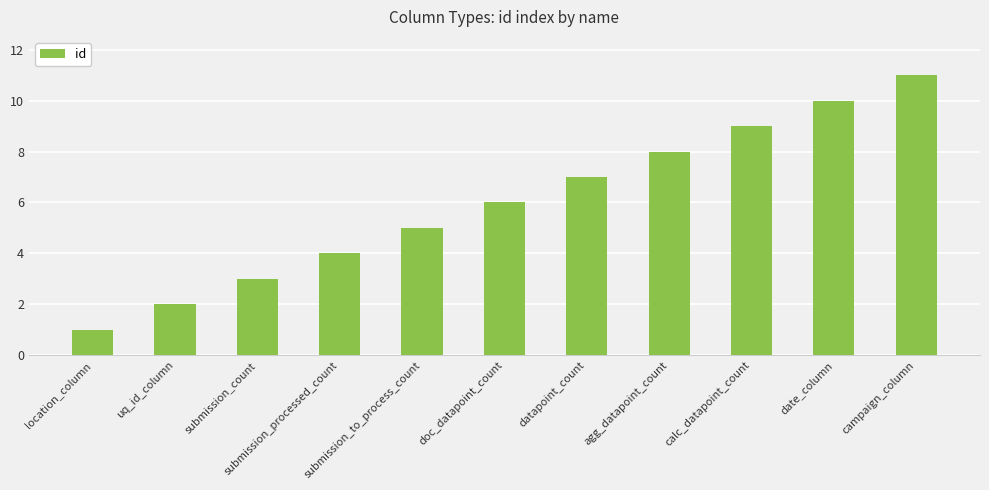

What is the label of the 9th bar from the left?

calc_datapoint_count